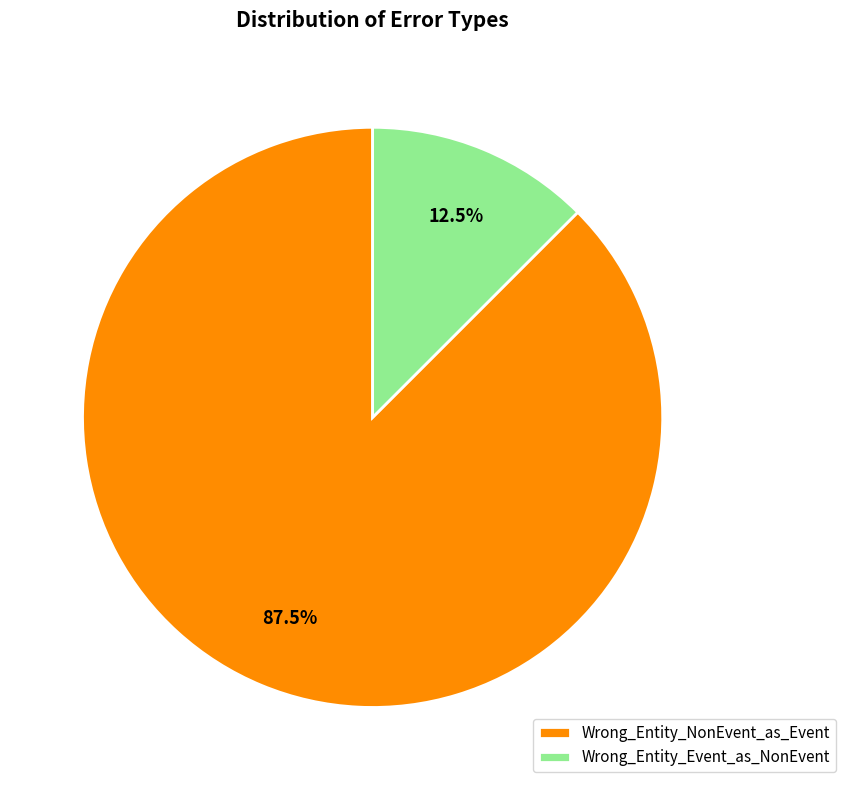

What is the total percentage of Wrong_Entity_Event_as_NonEvent and Wrong_Entity_NonEvent_as_Event?

100.0%